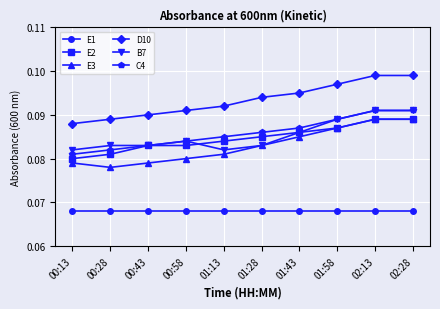

True or false: E1 and E3 intersect in this chart.

False